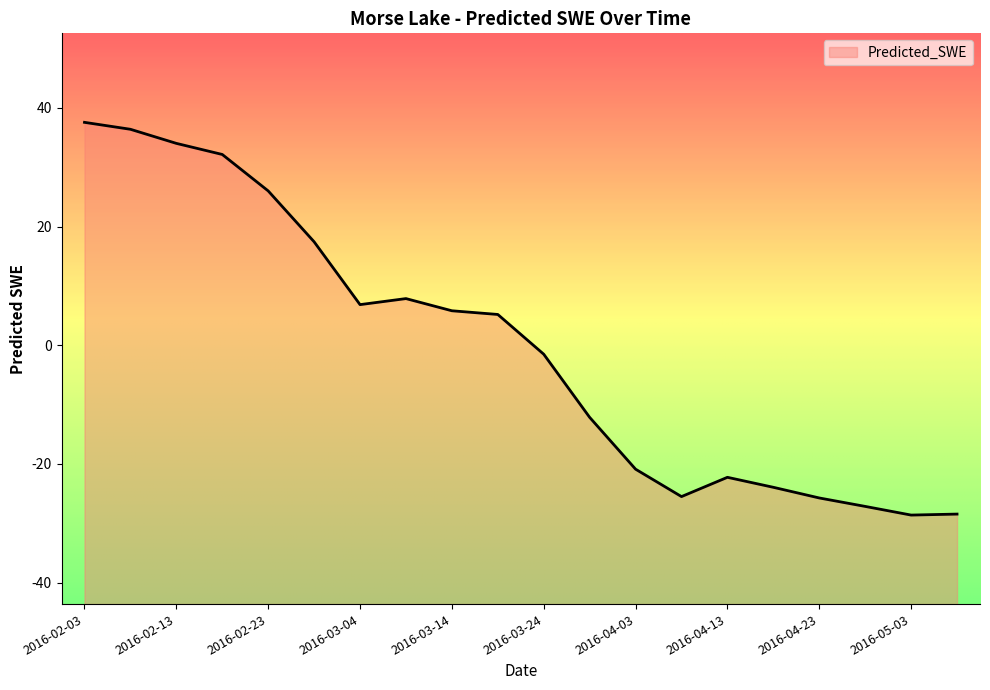

At which category does the chart reach its peak across all series?

2016-02-03